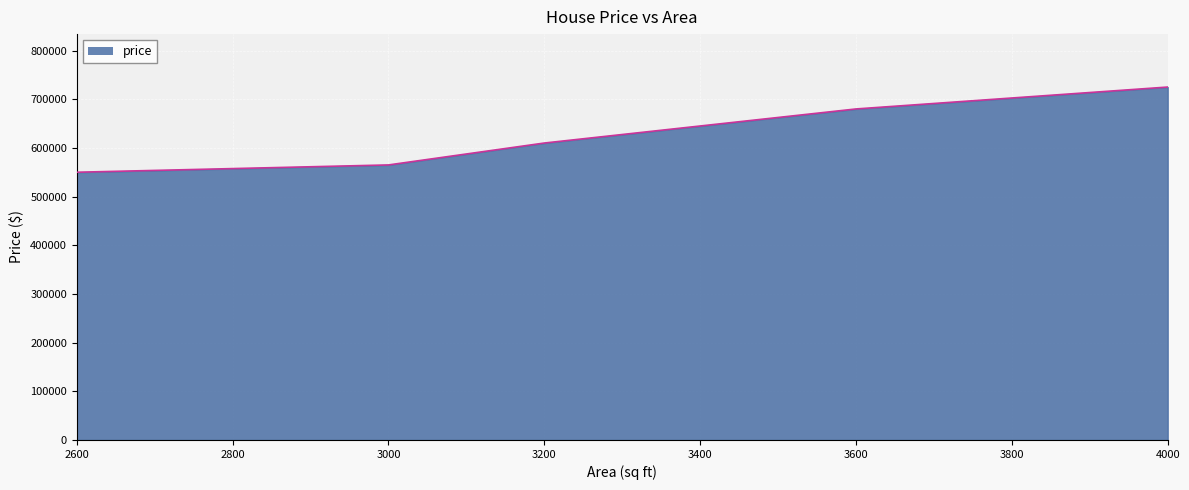

Rank the categories by value from highest to lowest.

4000, 3600, 3200, 3000, 2600